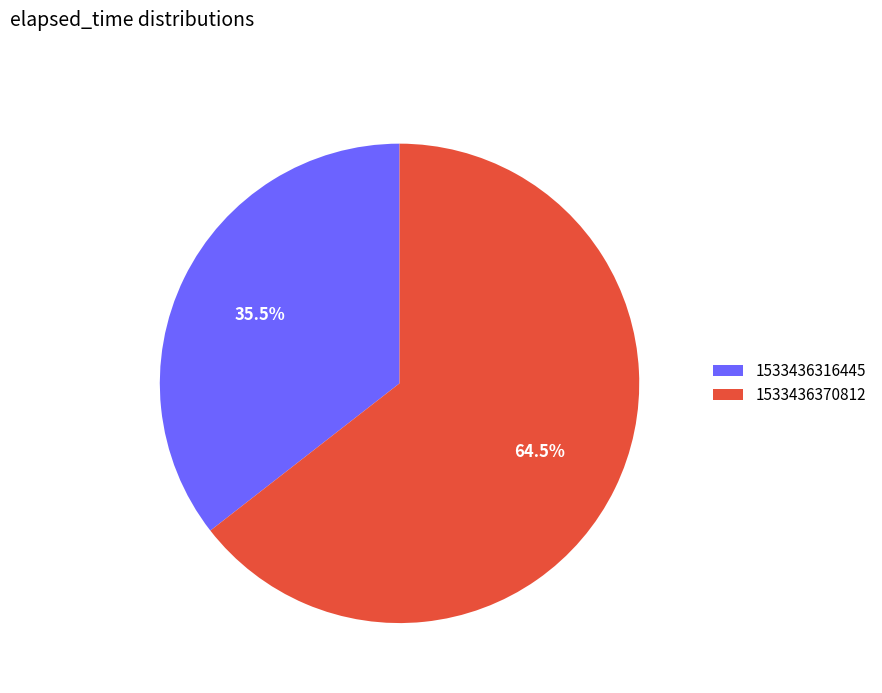

How many slices are in this pie chart?

2